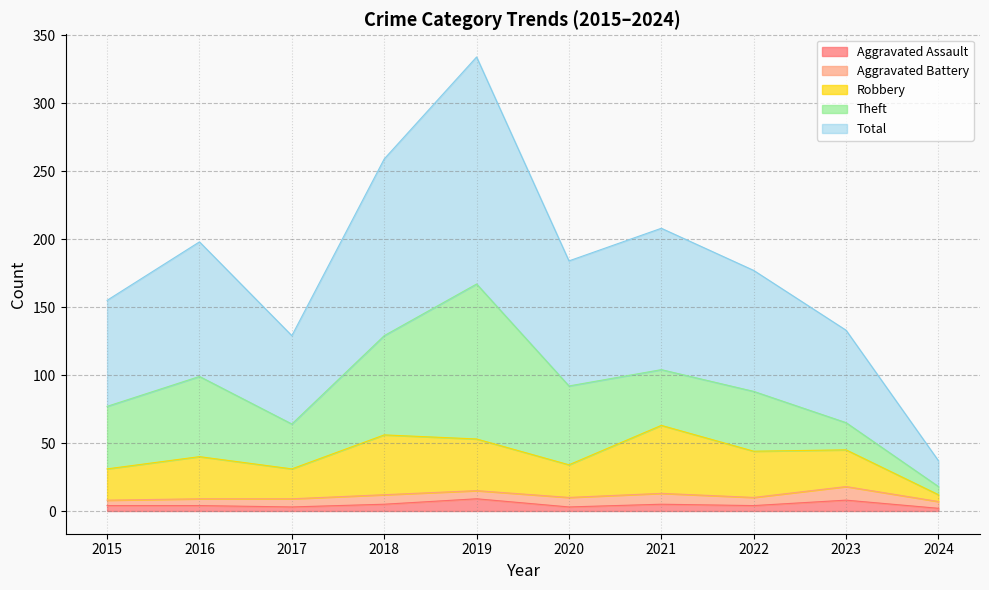

How many interior local valleys does the Robbery series have?

3